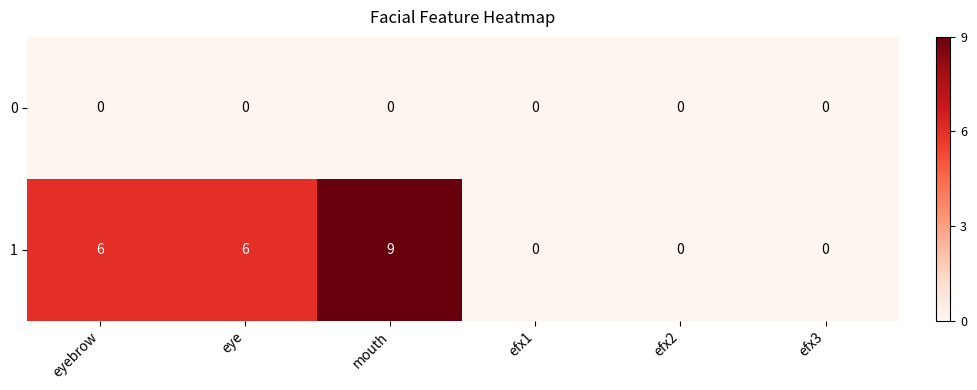

Which series has the largest range (max minus min)?

1